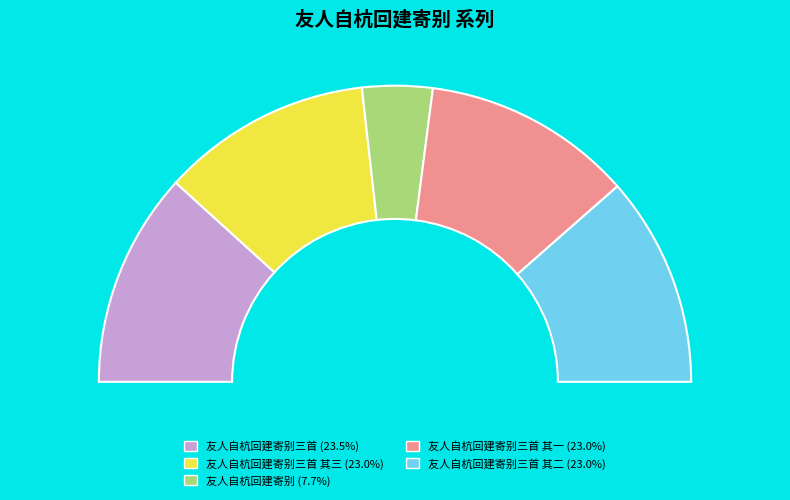

To the nearest percent, what is the difference between the largest and smallest slice percentages?

16%